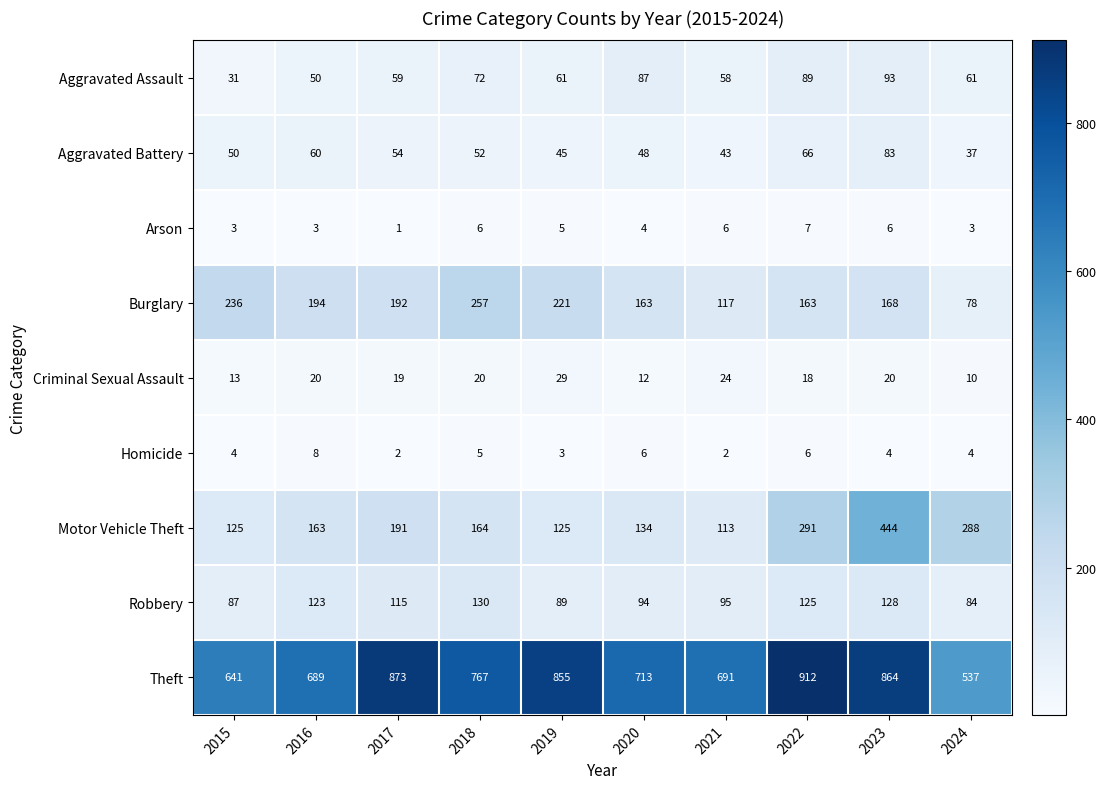

What is the total value across all series at 2020?

1261